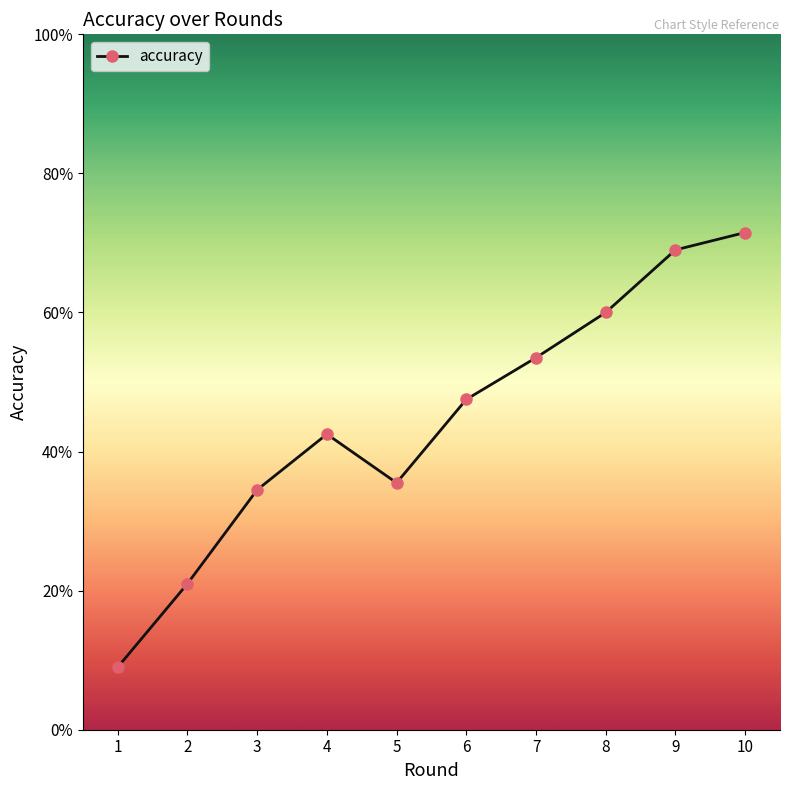

The chart shows a value of 0.7 at 4. True or false?

False